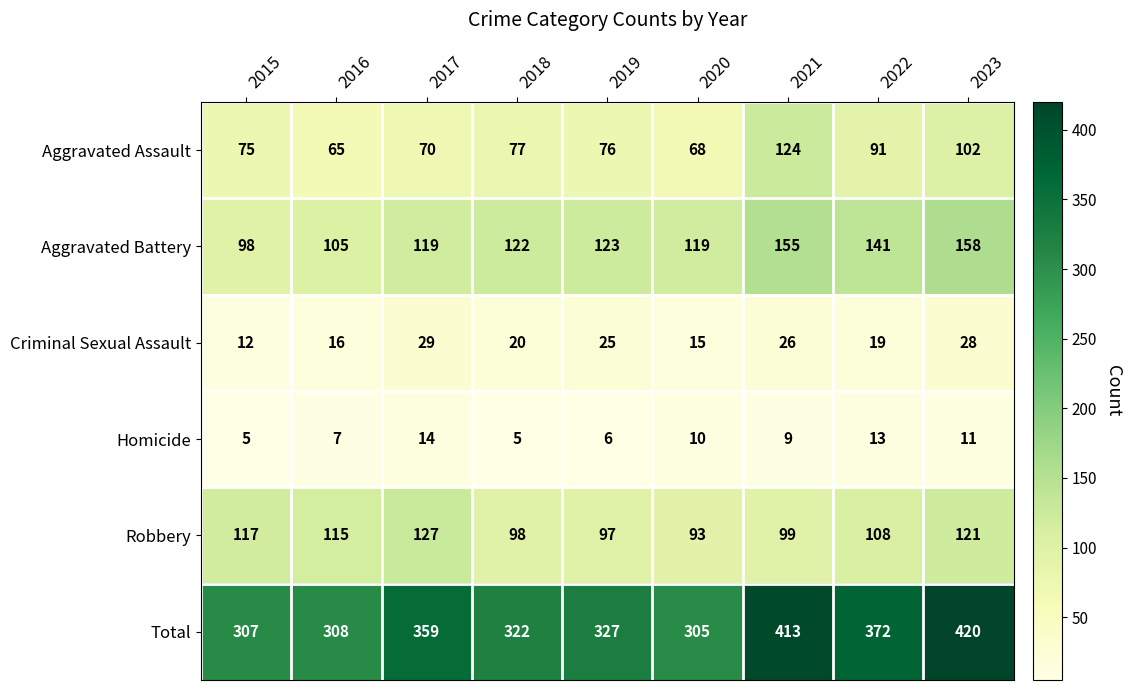

What is the difference between the highest and lowest values at 2023?

409